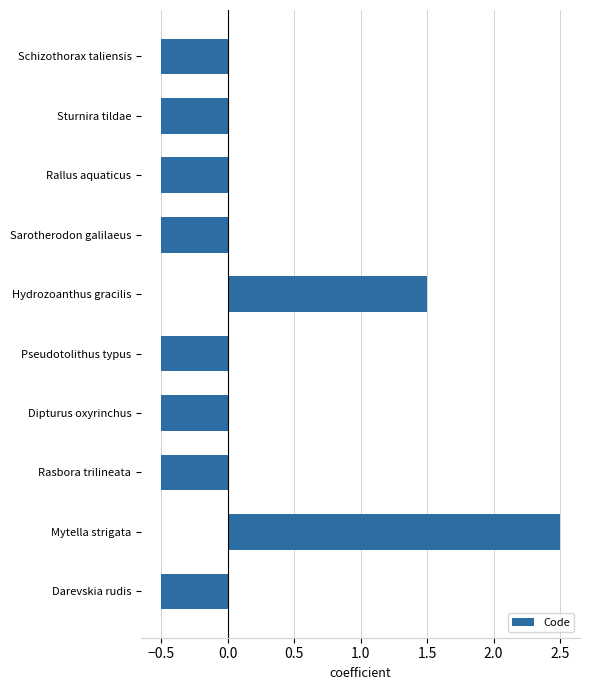

What is the value of the 5th bar from the top?

1.5